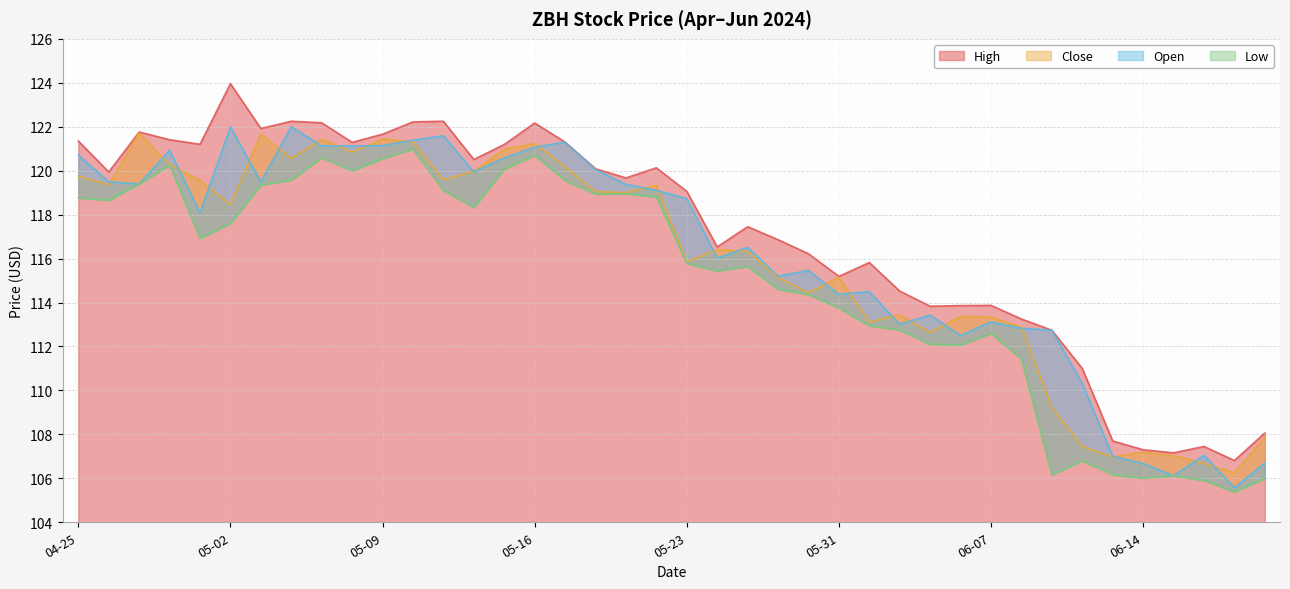

At which category does Low reach its first local peak?

2024-04-30